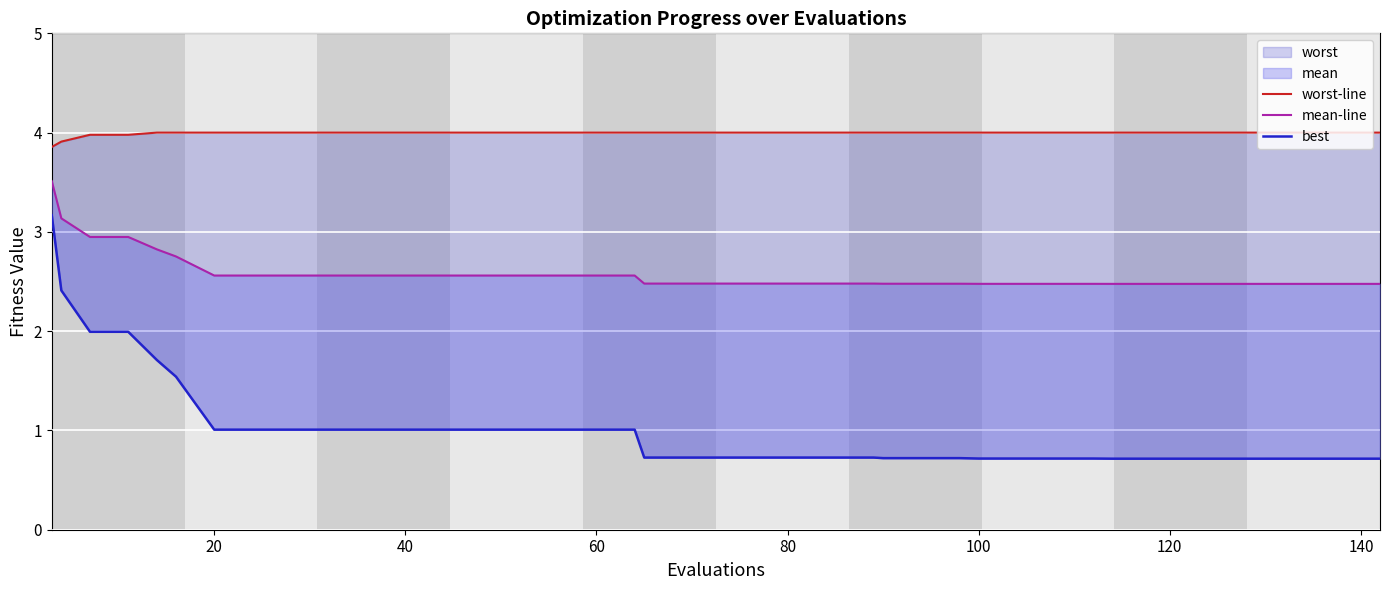

How many data points does each series have?

40